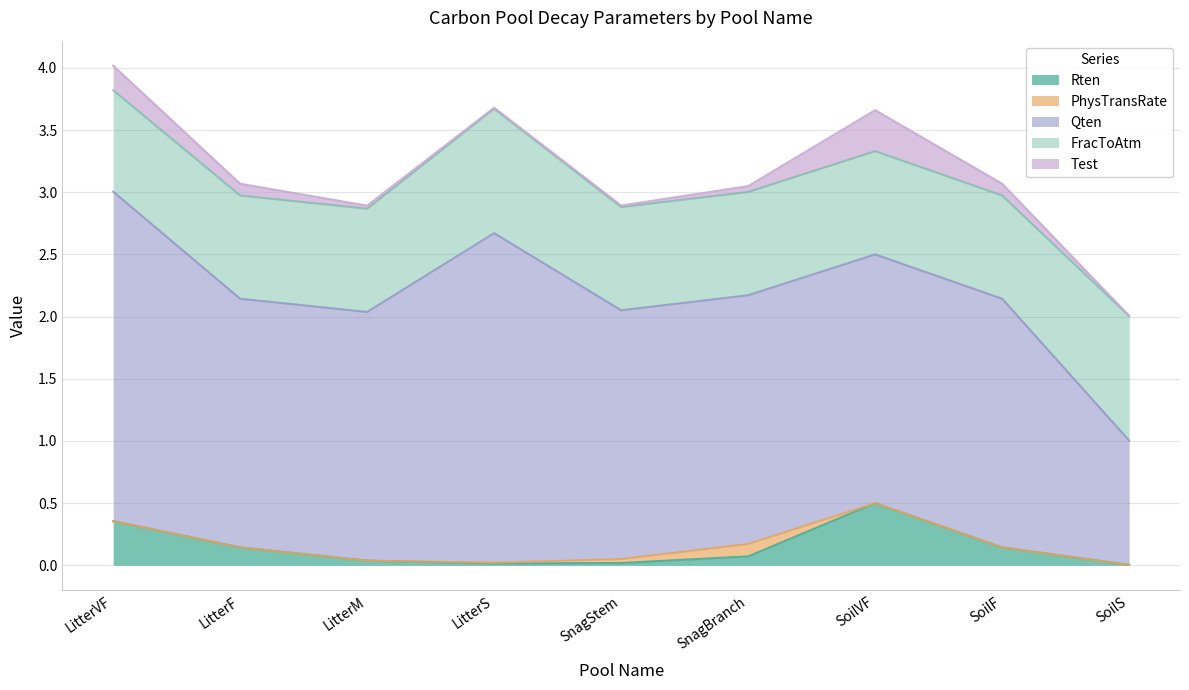

Count the Qten values in the range 2 to 3.

8